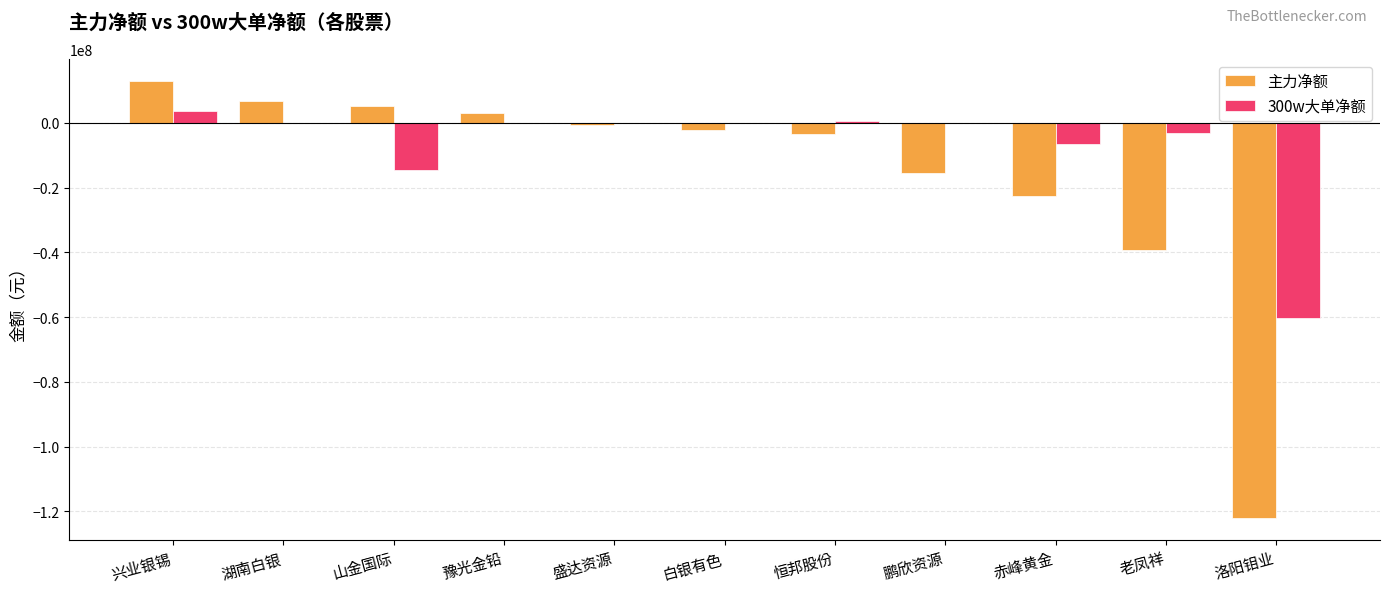

The value of 主力净额 at 兴业银锡 is 12878429. True or false?

True